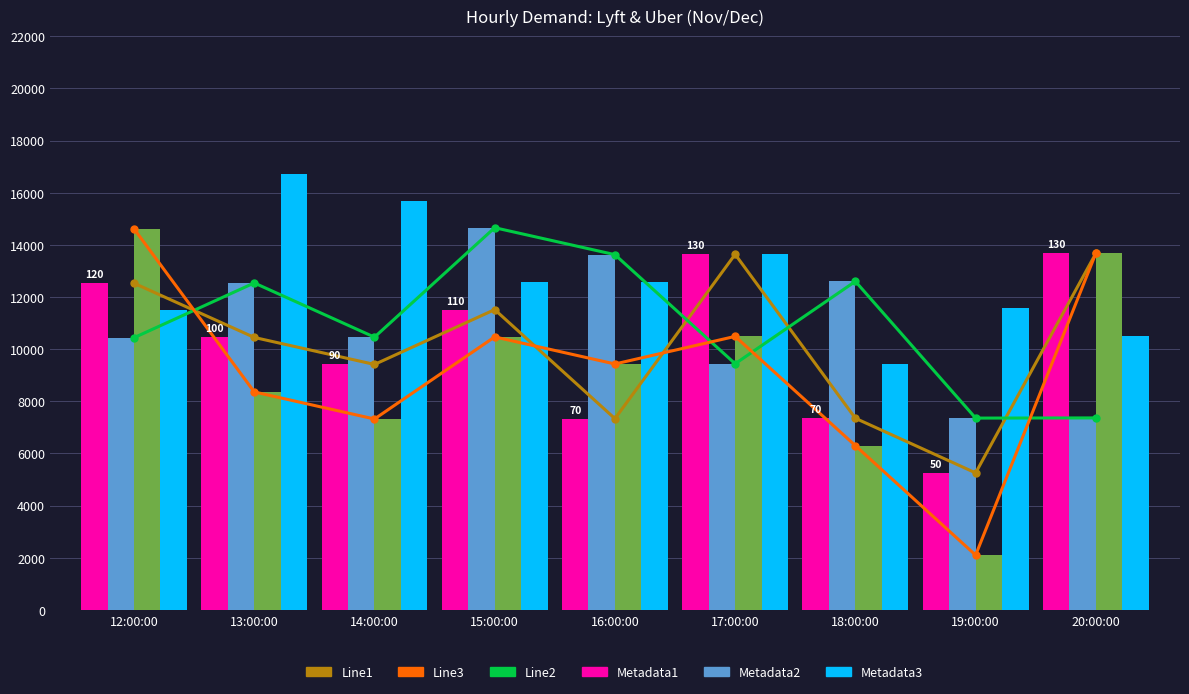

Which series has the largest range (max minus min)?

Uber_November